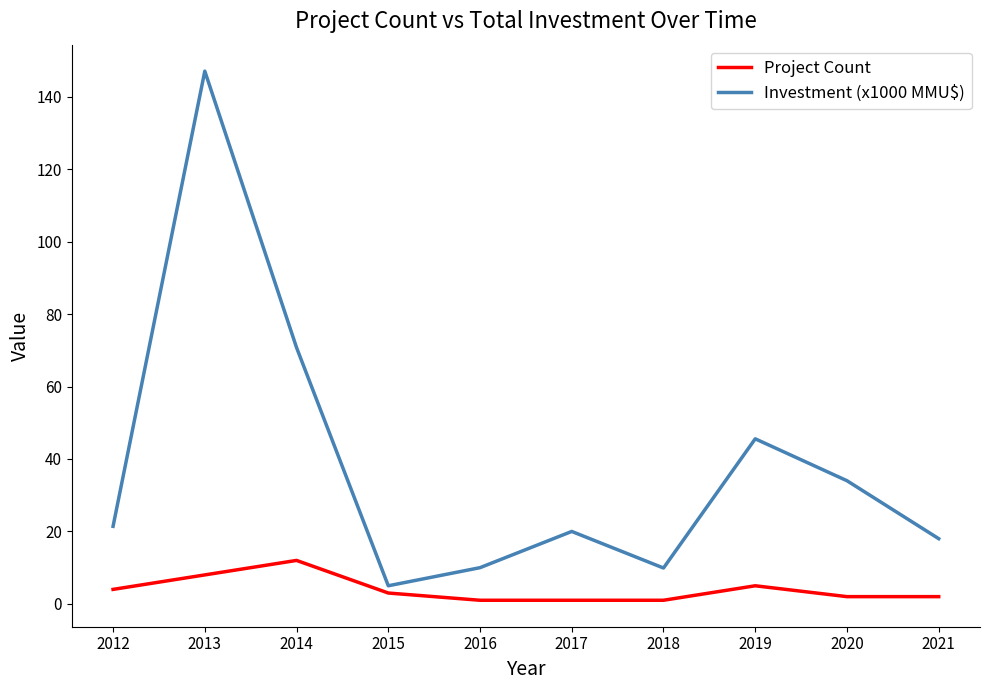

How many categories are shown in the chart?

10